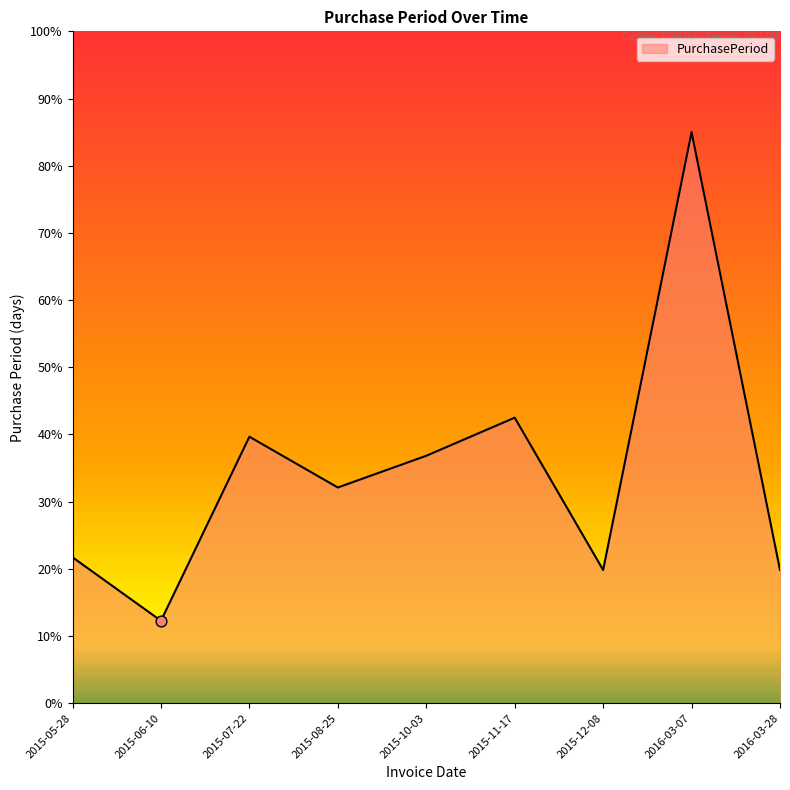

What is the change in value from 2015-10-03 to 2016-03-28?

-17.0